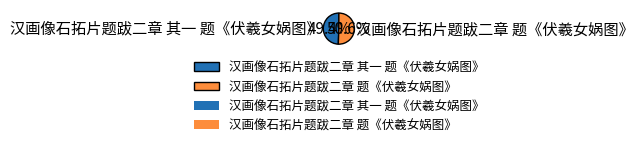

Rank the categories by value from highest to lowest.

汉画像石拓片题跋二章 题《伏羲女娲图》, 汉画像石拓片题跋二章 其一 题《伏羲女娲图》